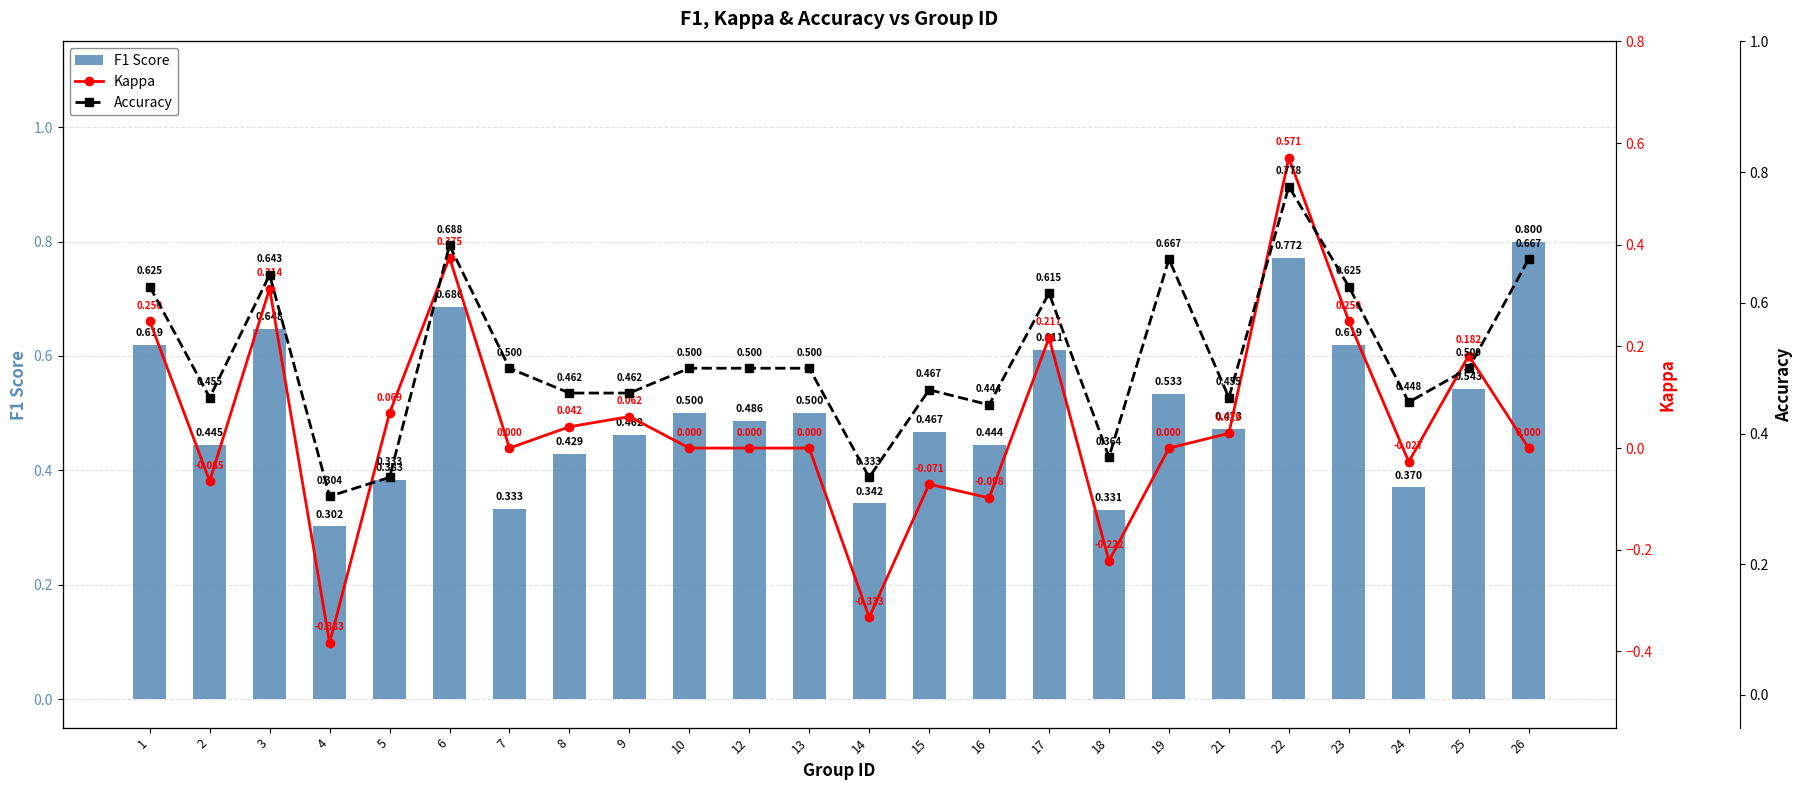

At which label does Kappa reach its minimum?

4